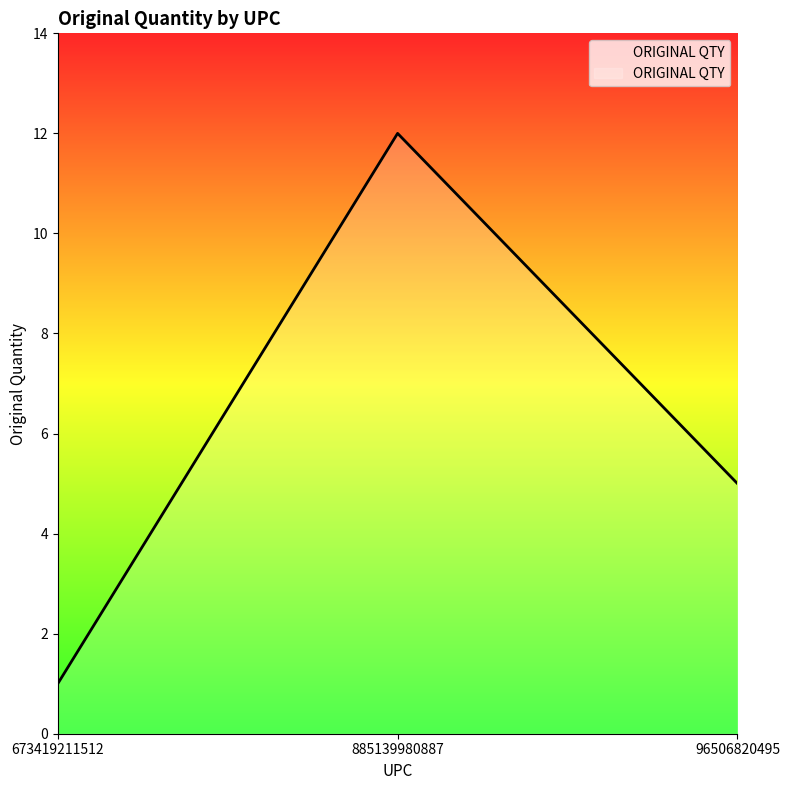

List the labels in order of value, largest first.

885139980887, 96506820495, 673419211512